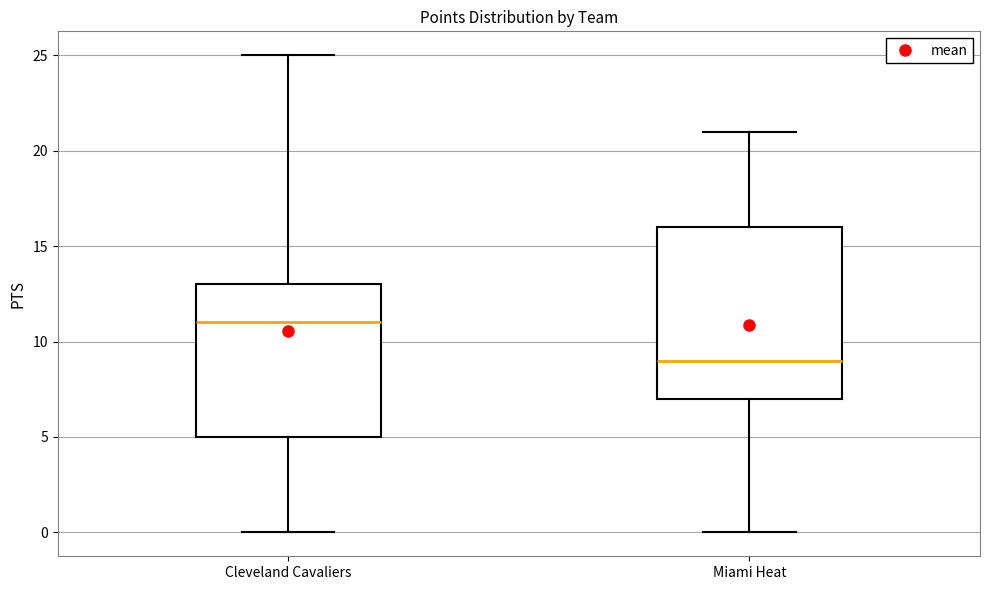

Where does the median line of the box for Miami Heat sit on the y-axis? The values are not printed on the chart, so give them approximately, as read against the axis.

9